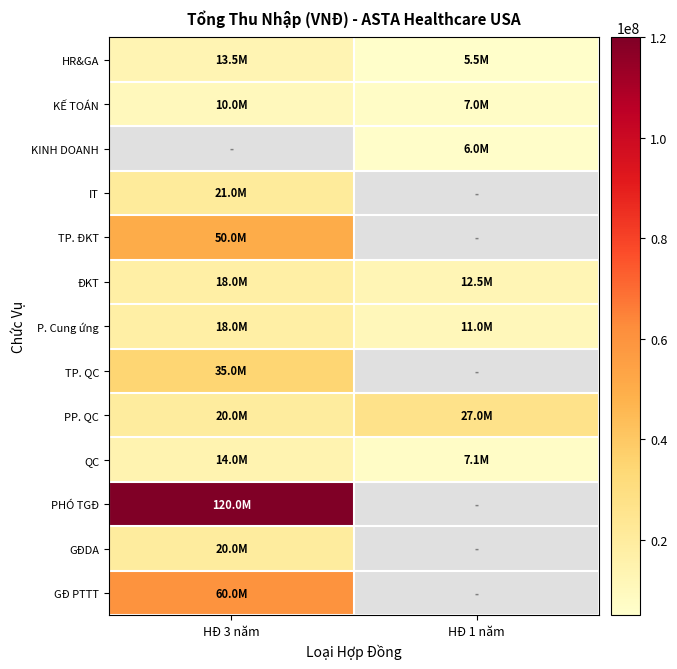

Is the value of HR&GA at HĐ 3 năm greater than the value of PHÓ TGĐ at HĐ 3 năm?

No